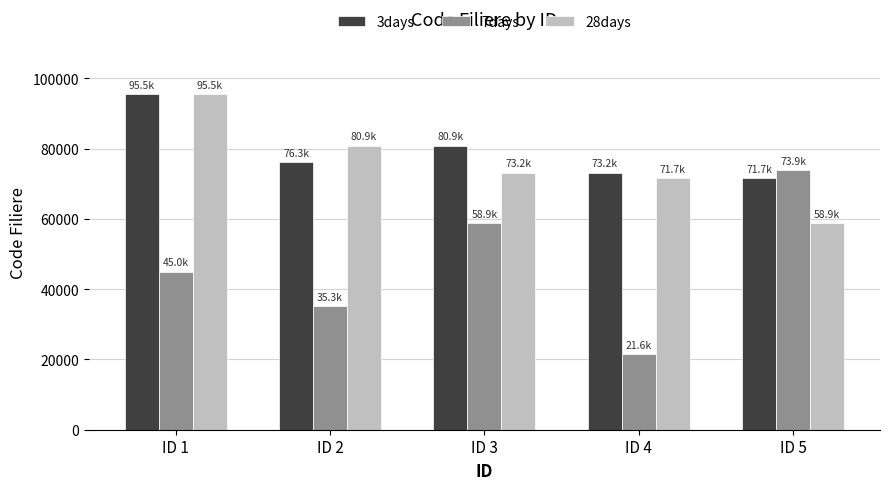

At ID 3, list the series in order from smallest to largest.

7days, 28days, 3days